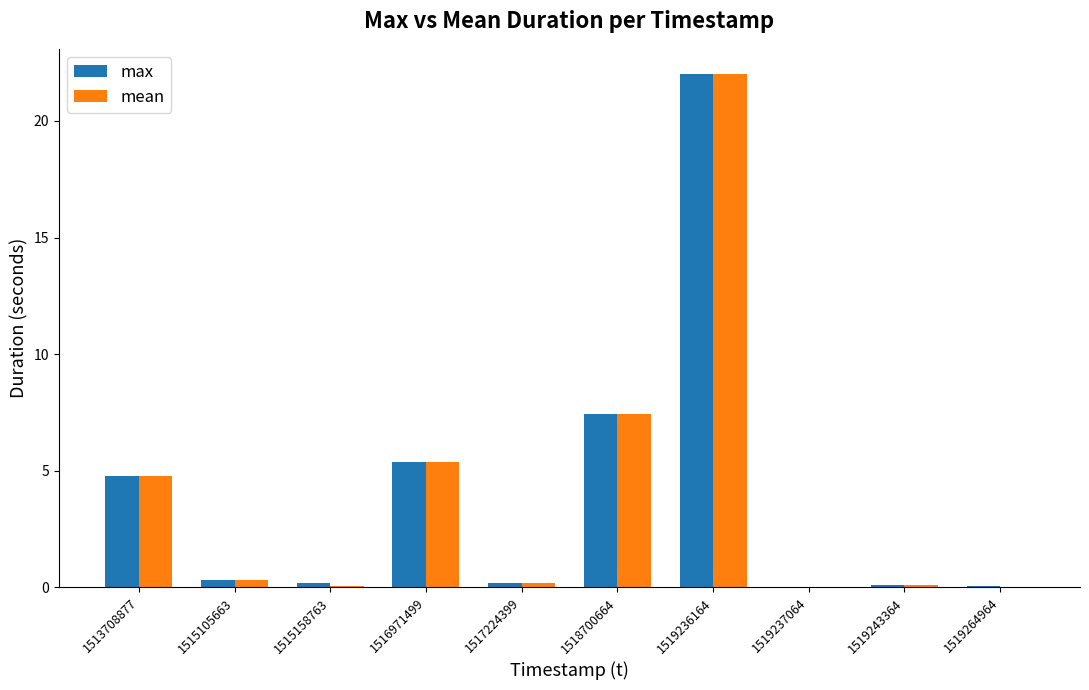

The max series shows 0.1 at 1519264964. True or false?

True